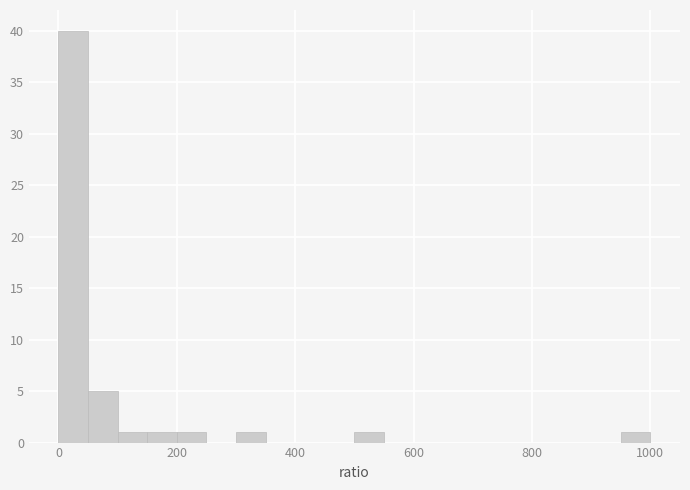

Around what value on the x-axis is the tallest bar? Give the approximate position of its centre, as read against the axis.

20